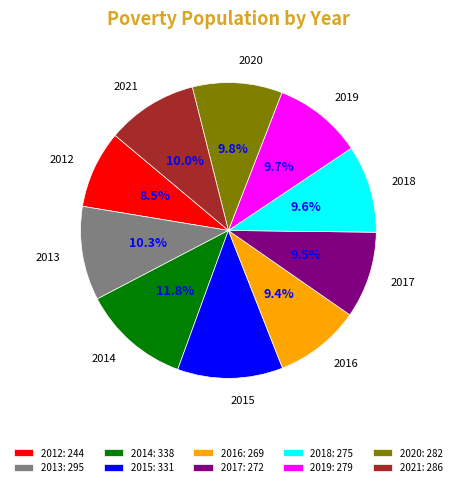

What is the smallest slice in the pie chart?

2012